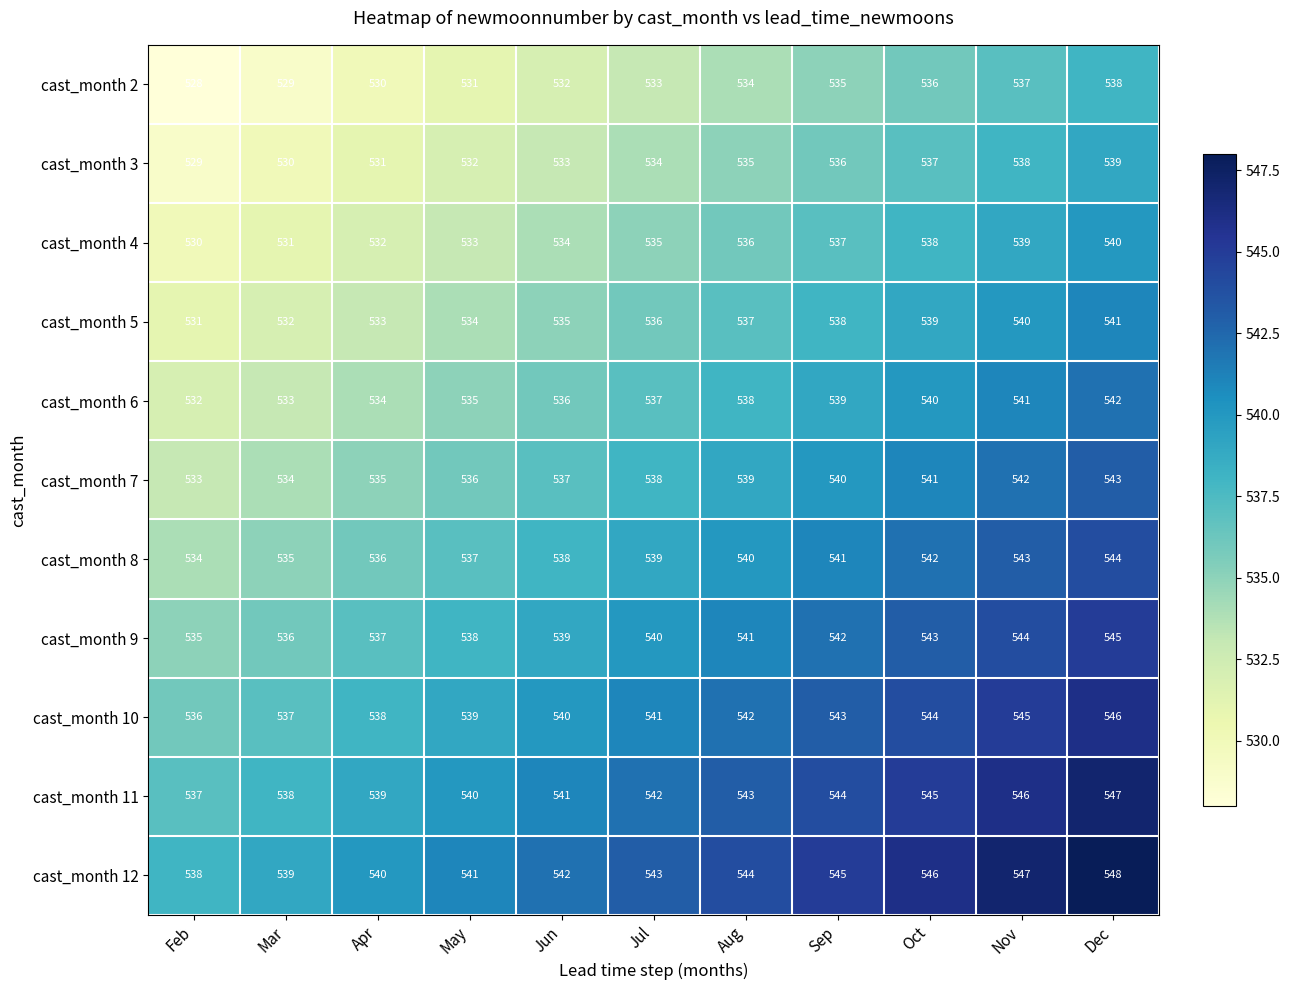

What is the difference between the second highest and second lowest values in the cast_month 8 series?

8